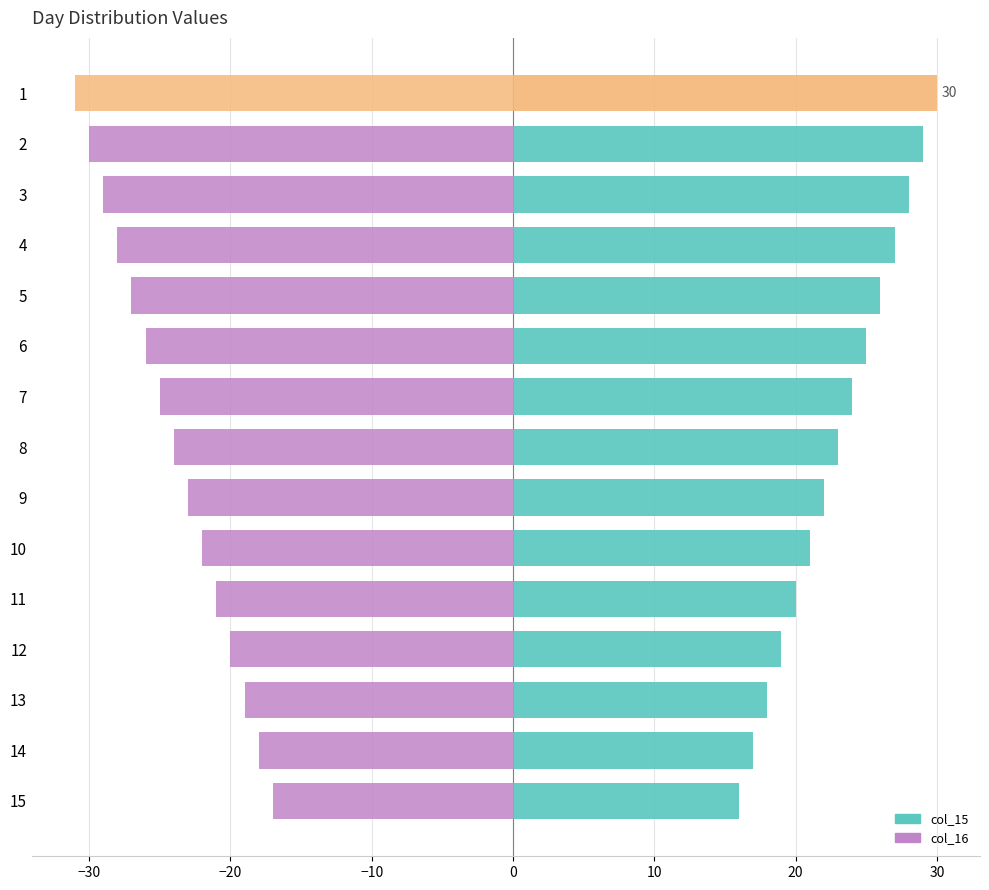

How many groups of bars are there?

15